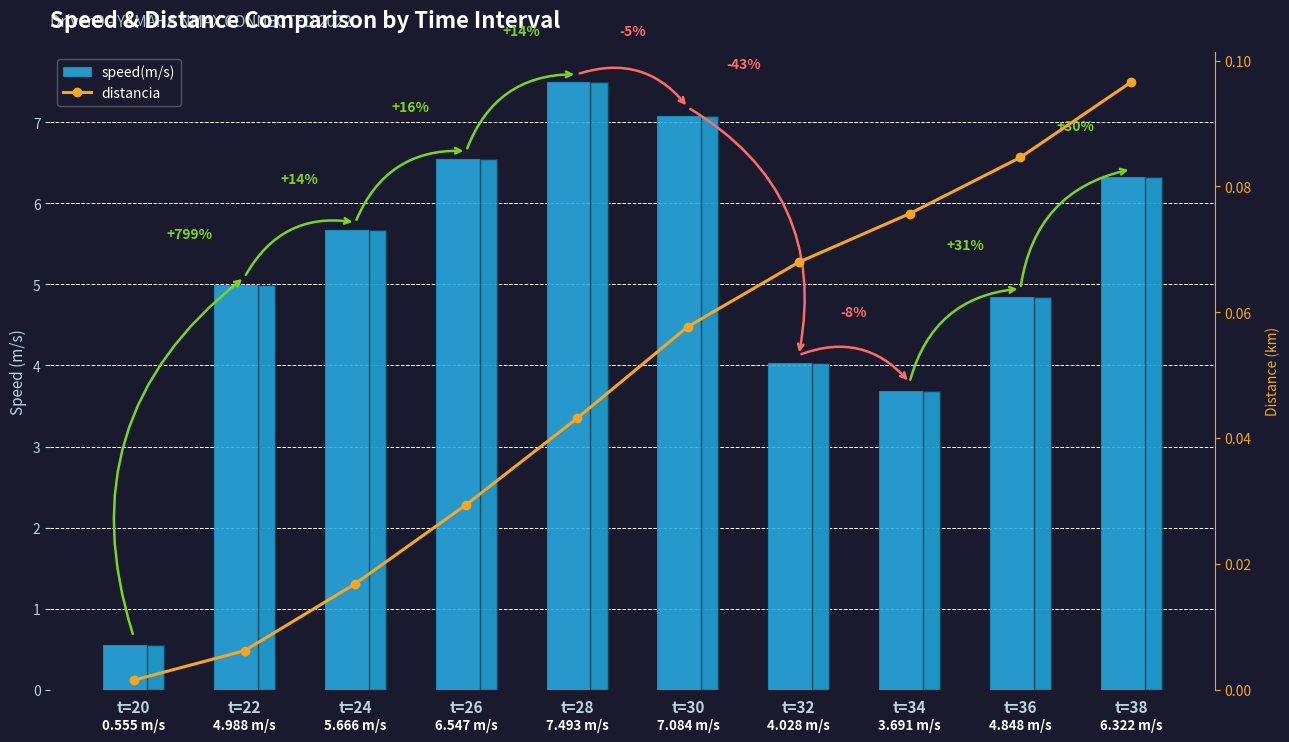

List the labels in order of distancia value, largest first.

t=38, t=36, t=34, t=32, t=30, t=28, t=26, t=24, t=22, t=20